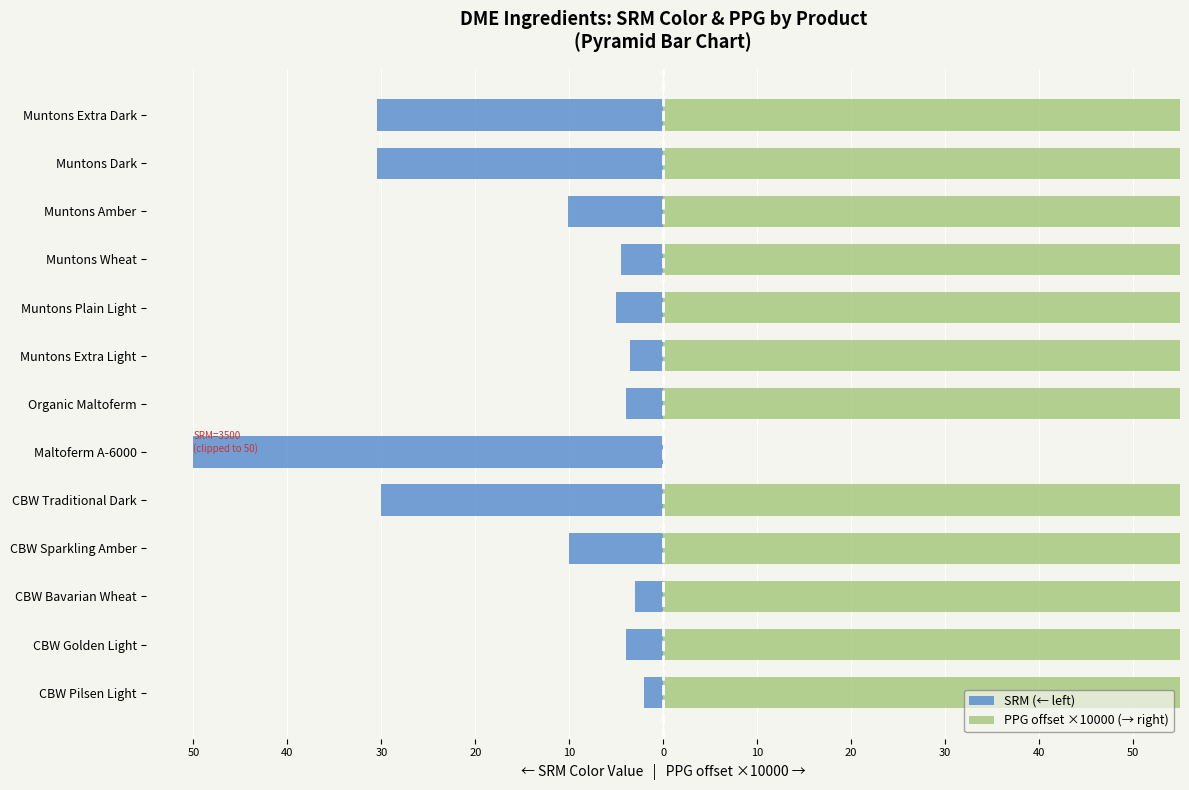

What is the sum of all SRM (← left) values?

-187.1